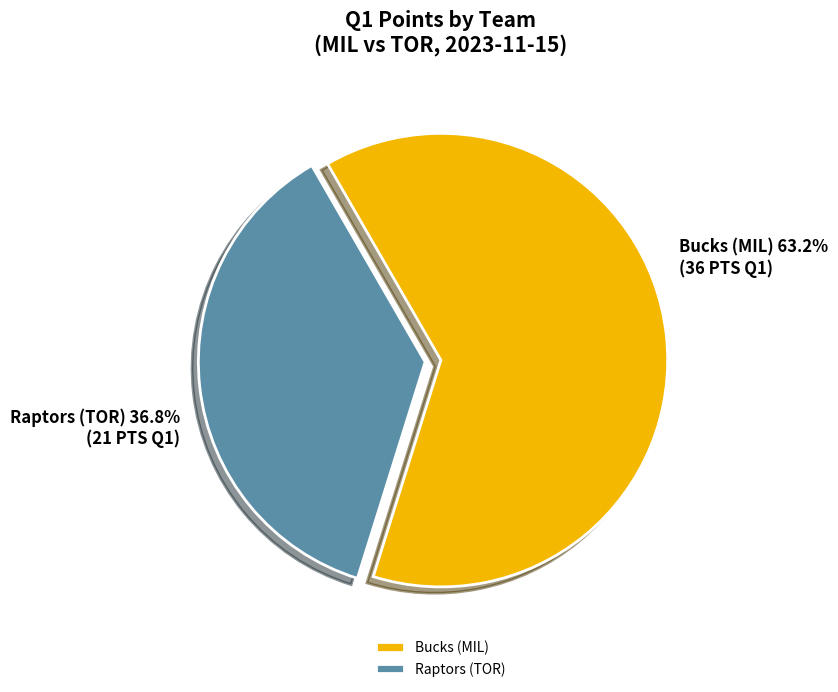

To the nearest percent, what is the combined percentage of Bucks (MIL) and Raptors (TOR)?

100%